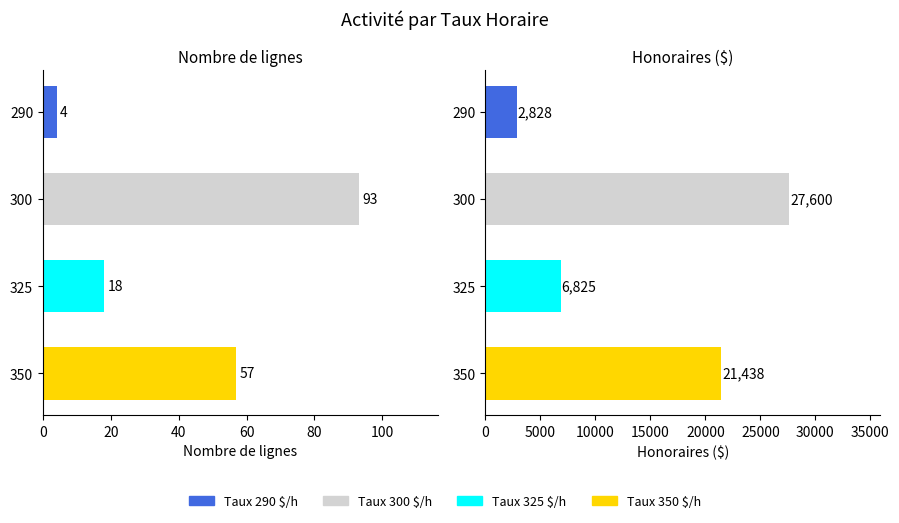

Where does the data first go above 57?

300